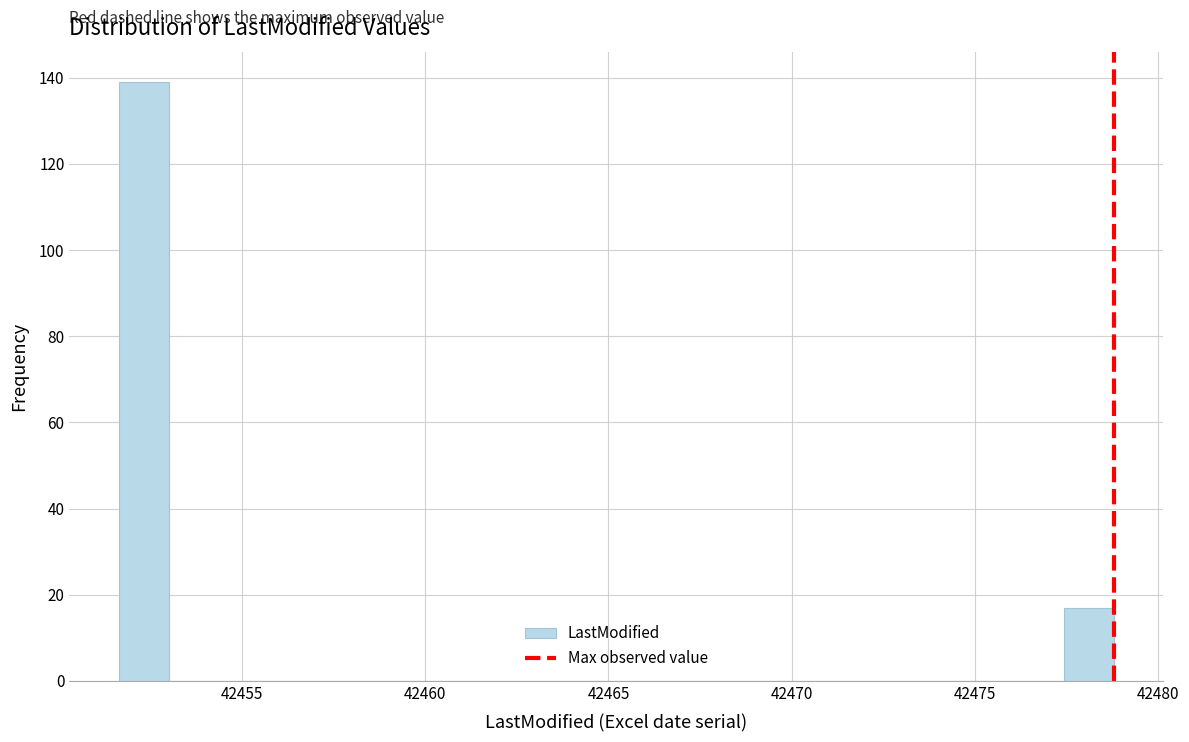

Read against the x-axis, roughly where is the centre of the tallest bar?

42452.5